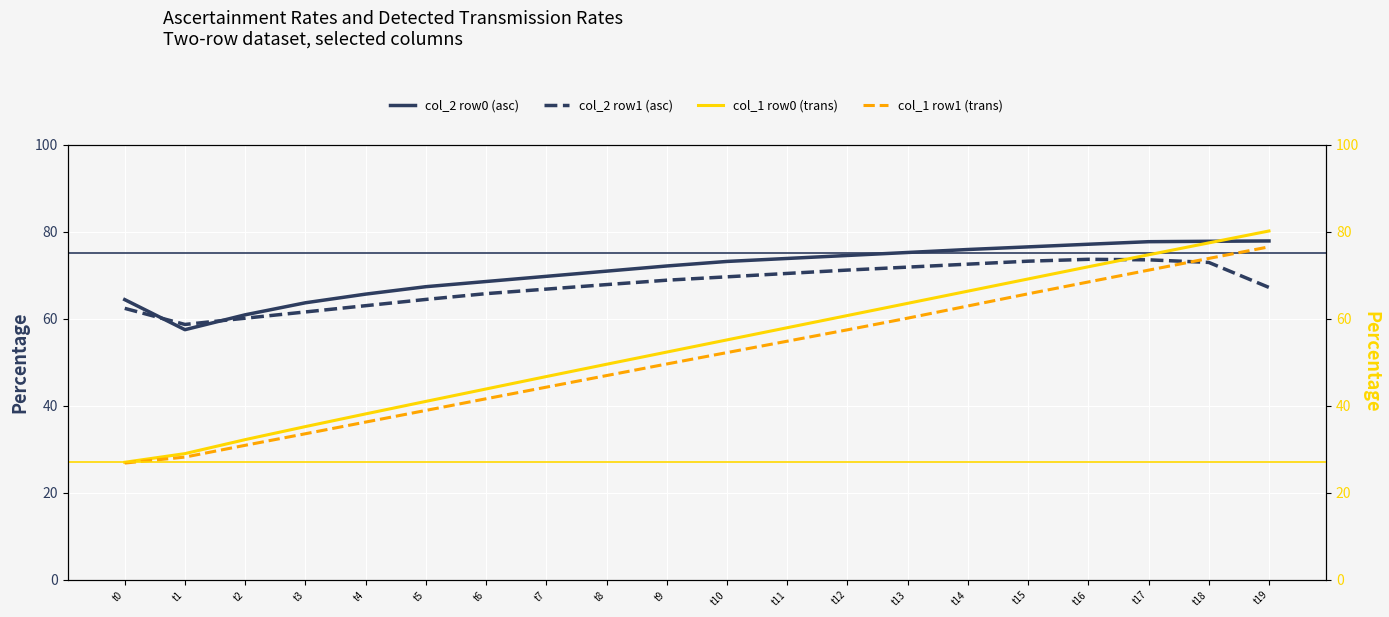

Reading left to right, extract all data points from this chart.

col_2 row0 (asc): 64.4	57.5	60.9	63.7	65.6	67.4	68.5	69.7	70.9	72.1	73.2	73.8	74.5	75.2	75.9	76.5	77.1	77.7	77.8	77.9
col_2 row1 (asc): 62.4	58.7	60.1	61.6	63.0	64.4	65.8	66.8	67.8	68.8	69.6	70.4	71.2	71.9	72.5	73.2	73.6	73.5	72.9	67.2
col_1 row0 (trans): 27.0	29.0	32.2	35.2	38.1	41.0	43.9	46.7	49.5	52.3	55.1	57.9	60.7	63.5	66.3	69.1	71.9	74.7	77.4	80.2
col_1 row1 (trans): 26.8	28.2	30.9	33.6	36.3	38.9	41.6	44.3	46.9	49.6	52.2	54.8	57.4	60.1	62.9	65.7	68.4	71.2	73.9	76.5